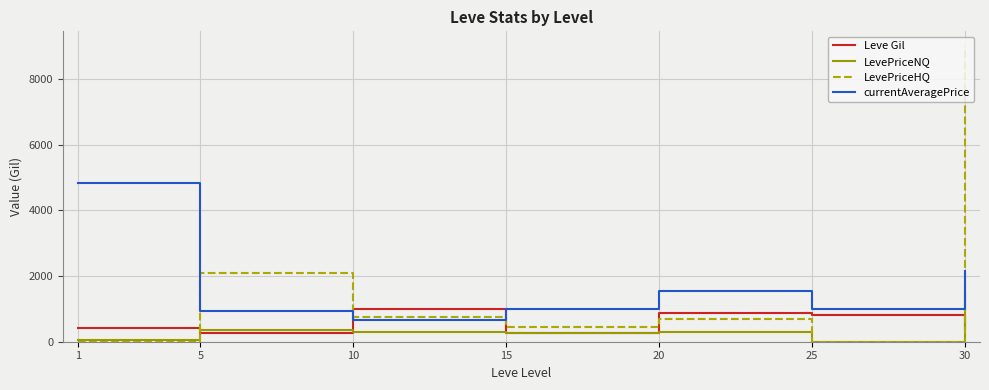

True or false: currentAveragePrice and LevePriceNQ intersect in this chart.

False